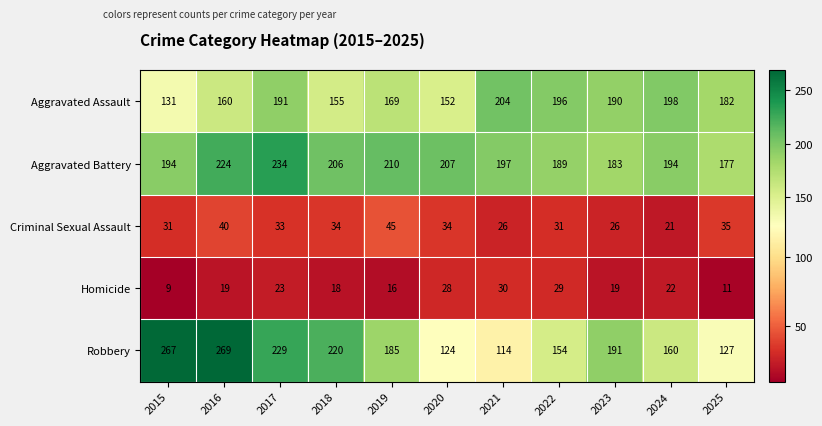

What is the approximate value of Aggravated Assault at 2022, to the nearest 5?

195